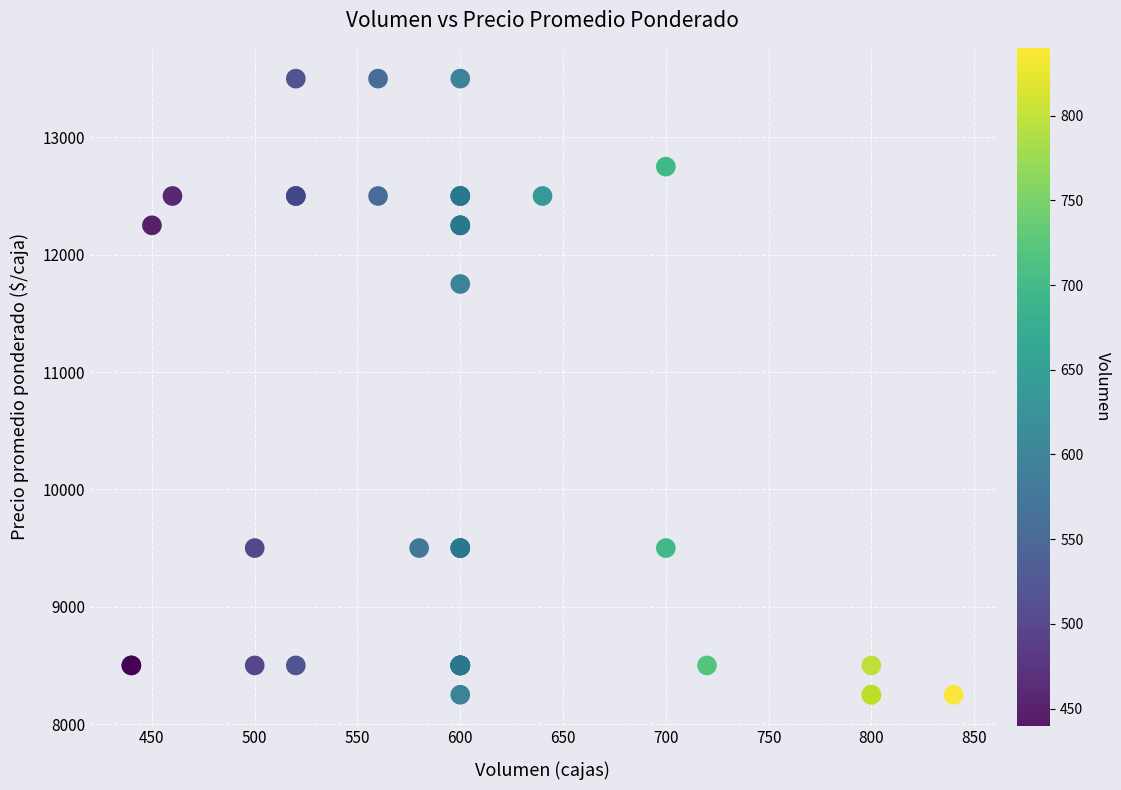

What Y value in the scatter plot is closest to 10875?

11750